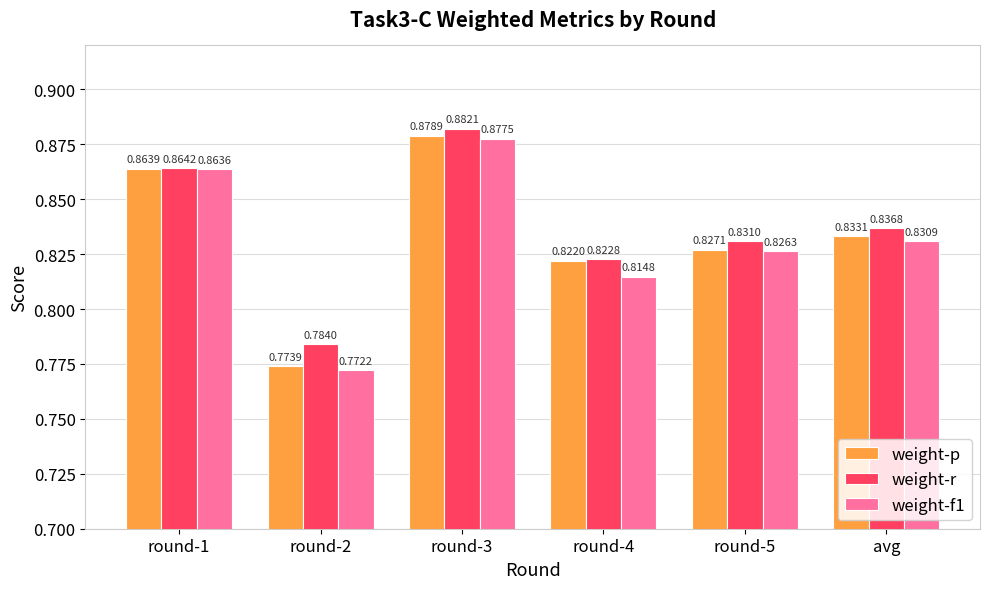

Is the value of weight-f1 at round-5 greater than the value of weight-p at round-5?

No